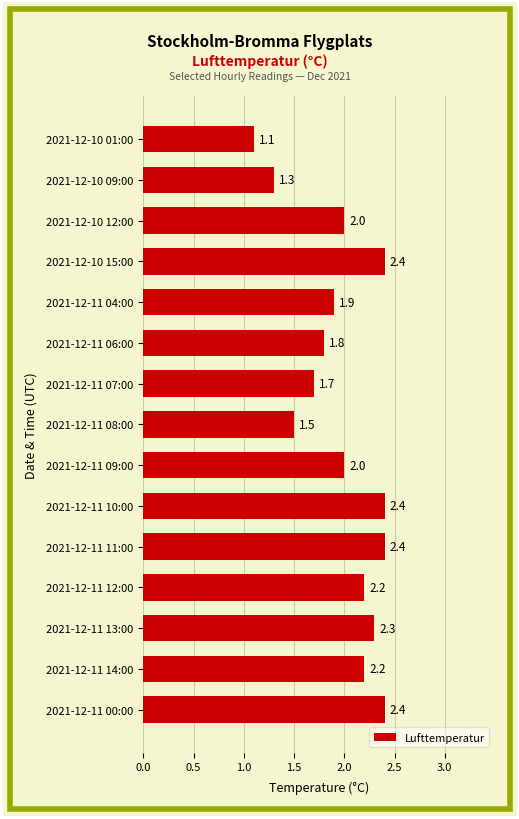

What is the difference between the maximum and minimum values?

1.3